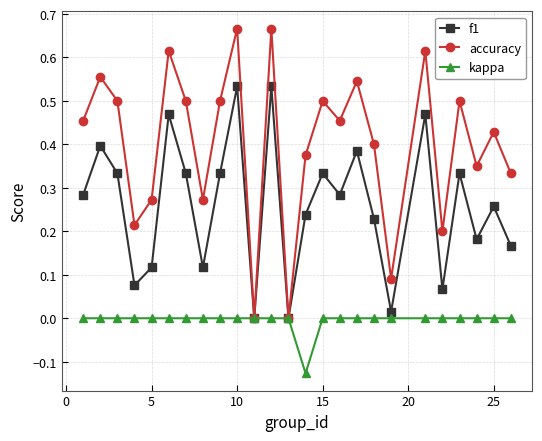

List the series in order of their peak value, lowest first.

kappa, f1, accuracy